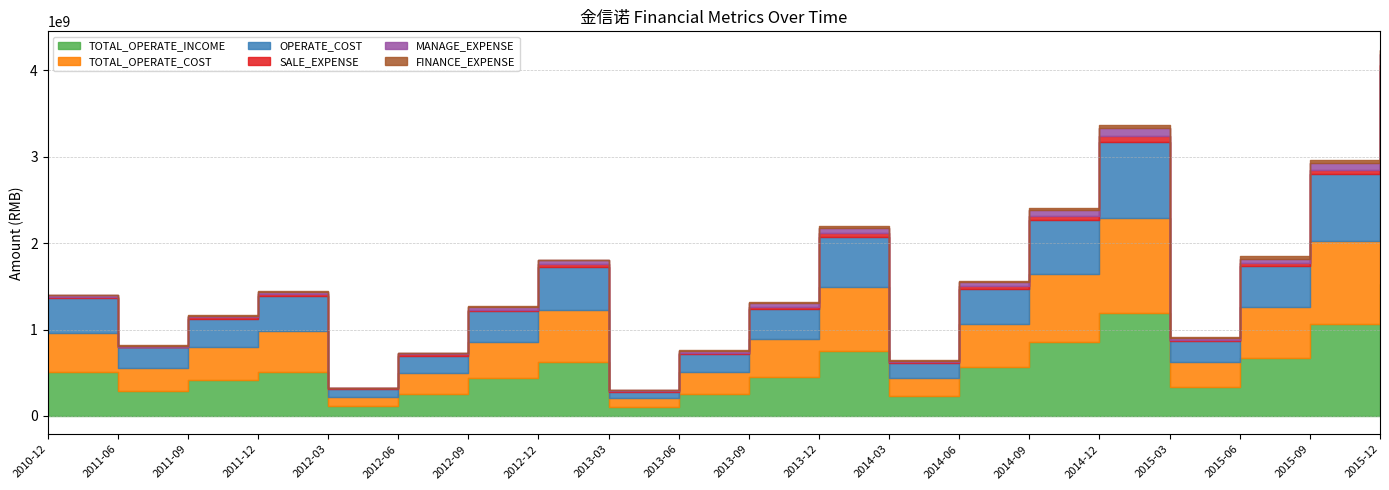

At which category is the sum across all series the highest?

2015-12